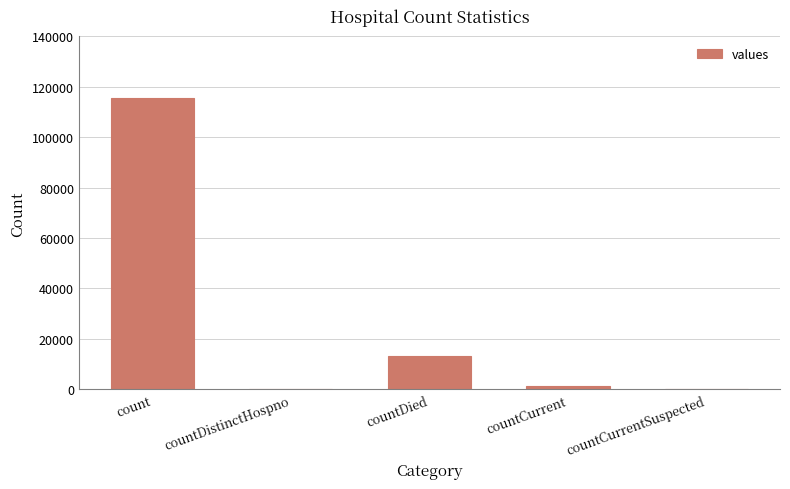

Reading left to right, transcribe all the data shown in this chart.

count=115379	countDistinctHospno=0	countDied=13343	countCurrent=1383	countCurrentSuspected=0